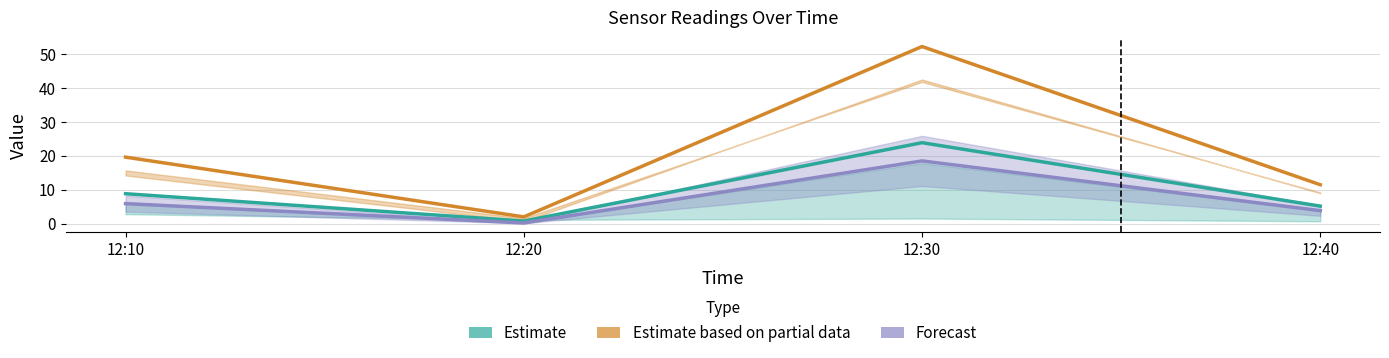

What is the difference between the maximum and minimum values in the Forecast series?

18.3